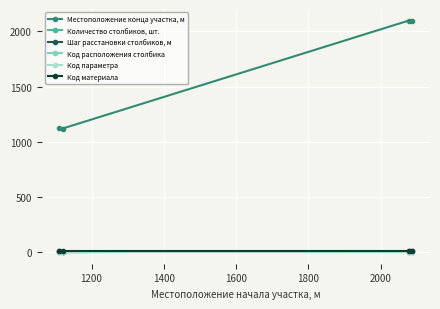

True or false: Количество столбиков, шт. has more than 1 interior local peaks.

False